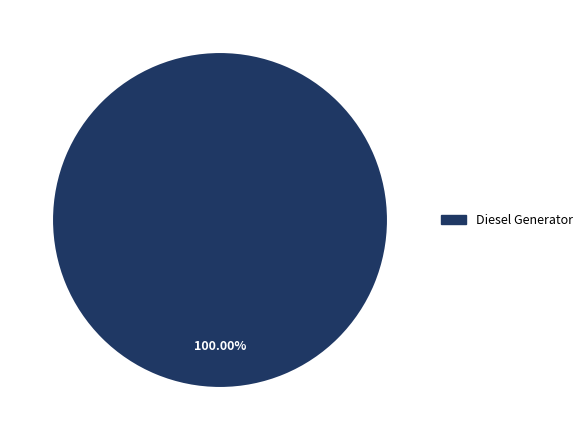

Is there a majority slice in this chart?

Yes